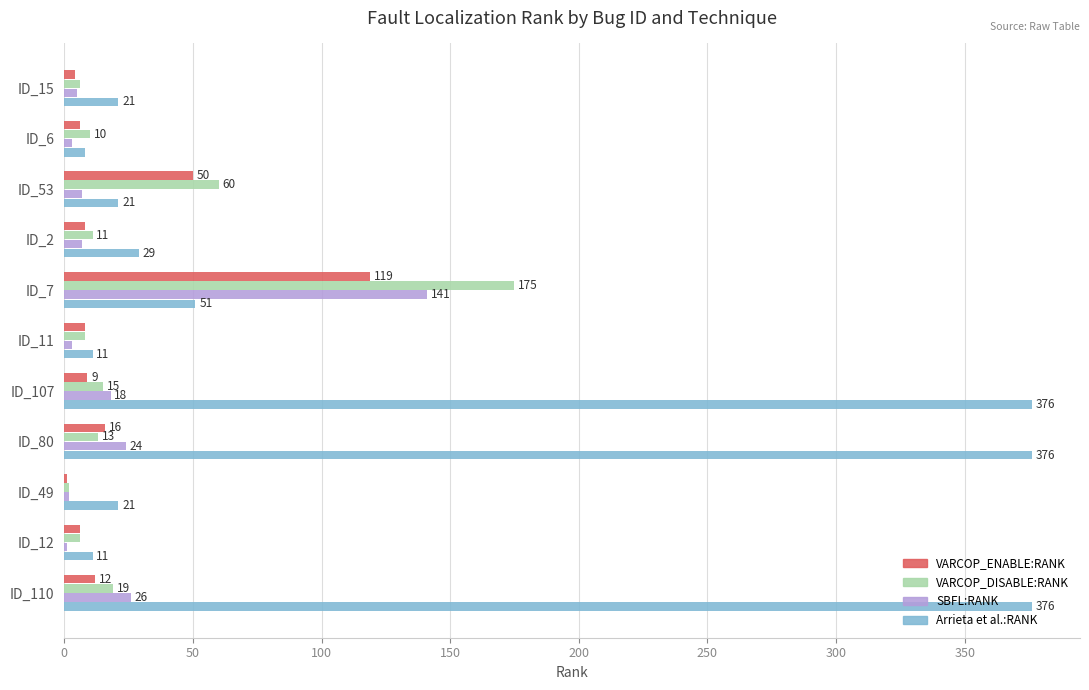

Which series changed the most between ID_53 and ID_80?

Arrieta et al.:RANK